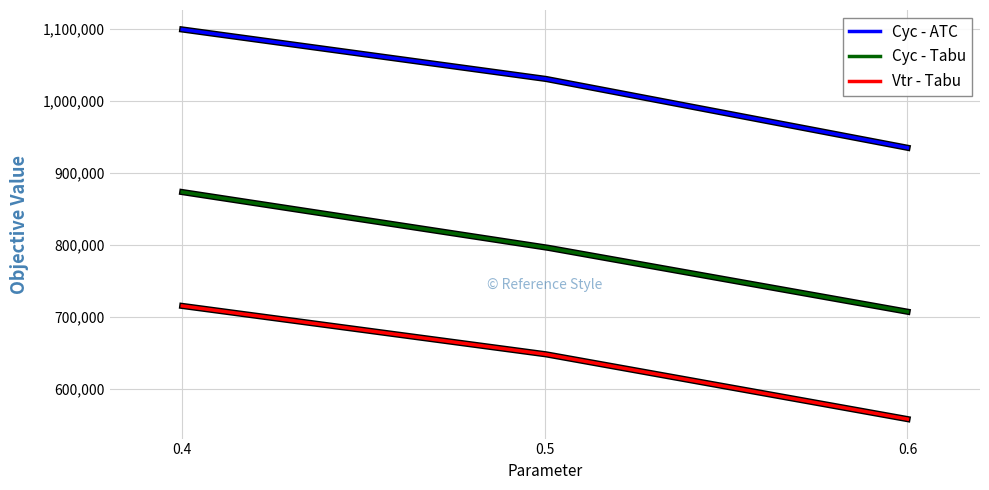

How many lines are shown in the chart?

3